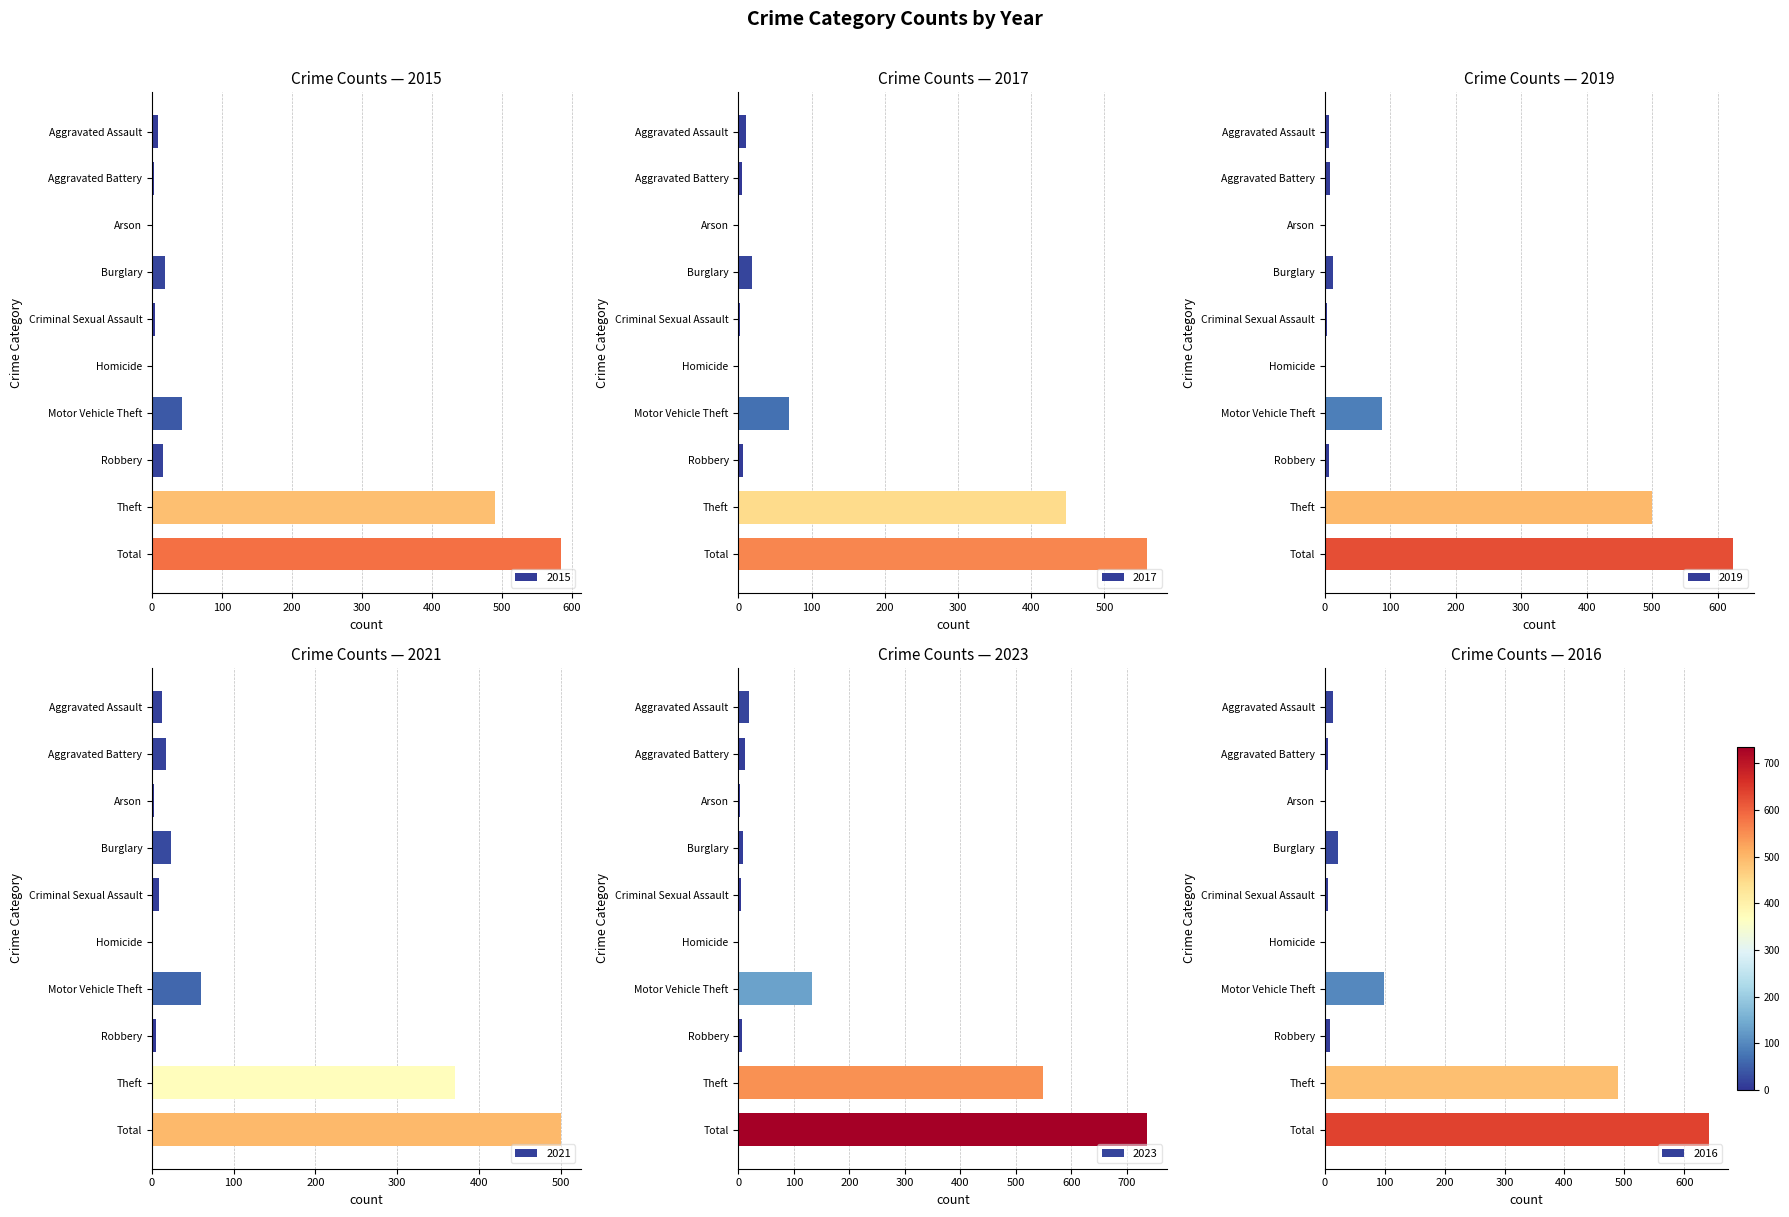

The 2016 series shows 1020 at Total. True or false?

False